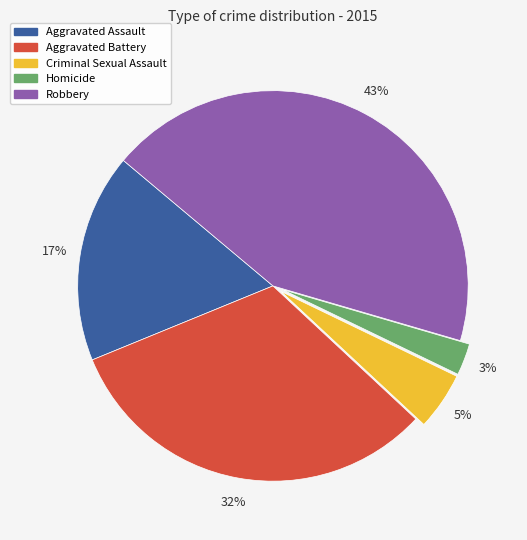

Does Robbery account for over 50% of the chart?

No